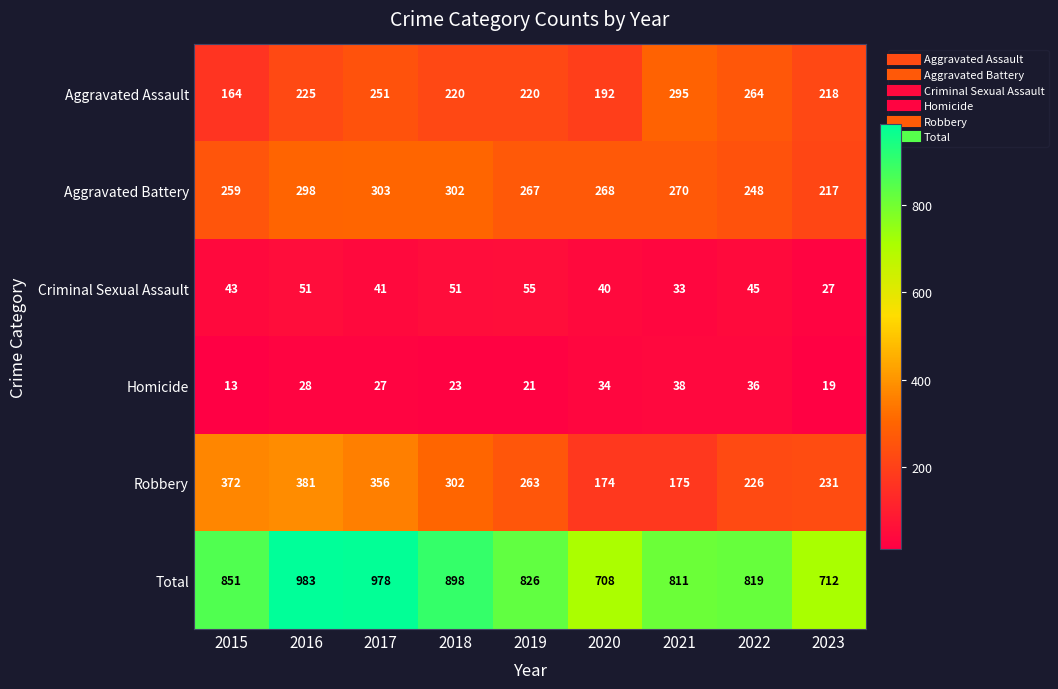

Rank the series by their maximum value, from lowest to highest.

Homicide, Criminal Sexual Assault, Aggravated Assault, Aggravated Battery, Robbery, Total